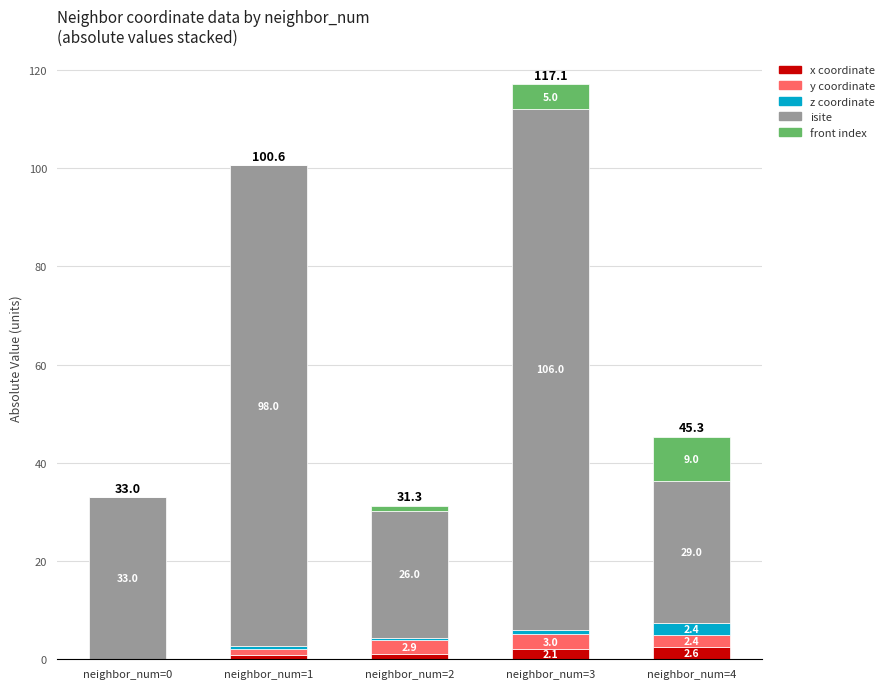

Where does the x coordinate series first go above 1?

neighbor_num=2